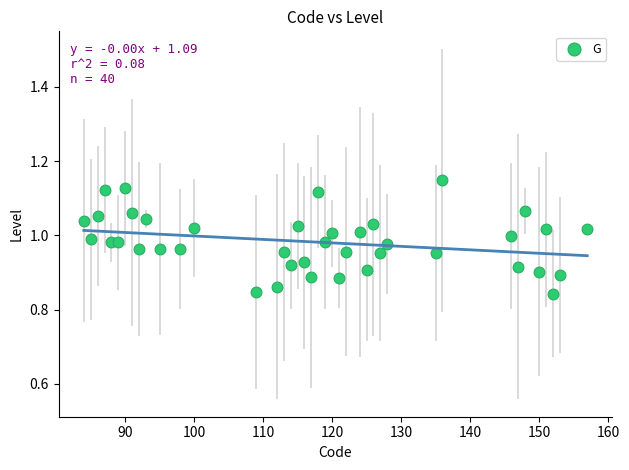

What is the range of X values (max minus min)?

73.0